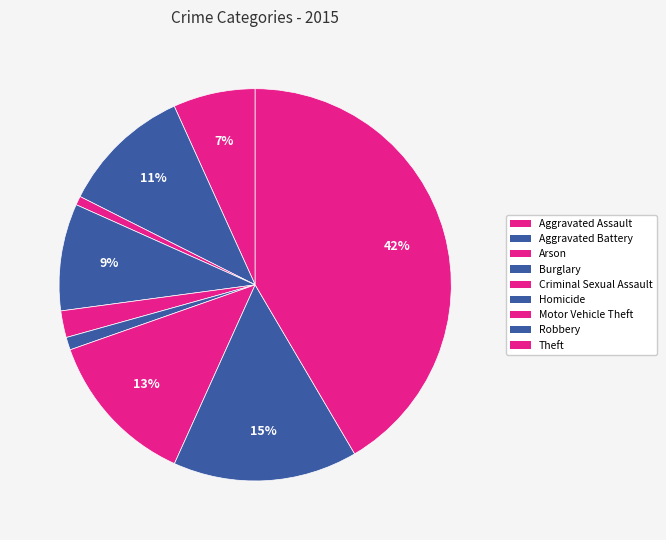

What is the change in value from Criminal Sexual Assault to Motor Vehicle Theft?

+509